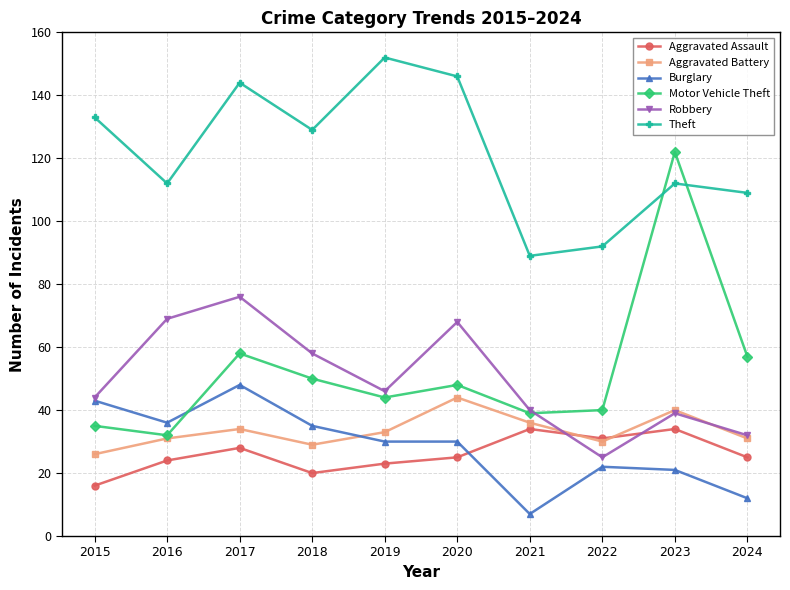

Reading left to right, transcribe all the data shown in this chart.

Aggravated Assault: 2015=16	2016=24	2017=28	2018=20	2019=23	2020=25	2021=34	2022=31	2023=34	2024=25
Aggravated Battery: 2015=26	2016=31	2017=34	2018=29	2019=33	2020=44	2021=36	2022=30	2023=40	2024=31
Burglary: 2015=43	2016=36	2017=48	2018=35	2019=30	2020=30	2021=7	2022=22	2023=21	2024=12
Motor Vehicle Theft: 2015=35	2016=32	2017=58	2018=50	2019=44	2020=48	2021=39	2022=40	2023=122	2024=57
Robbery: 2015=44	2016=69	2017=76	2018=58	2019=46	2020=68	2021=40	2022=25	2023=39	2024=32
Theft: 2015=133	2016=112	2017=144	2018=129	2019=152	2020=146	2021=89	2022=92	2023=112	2024=109